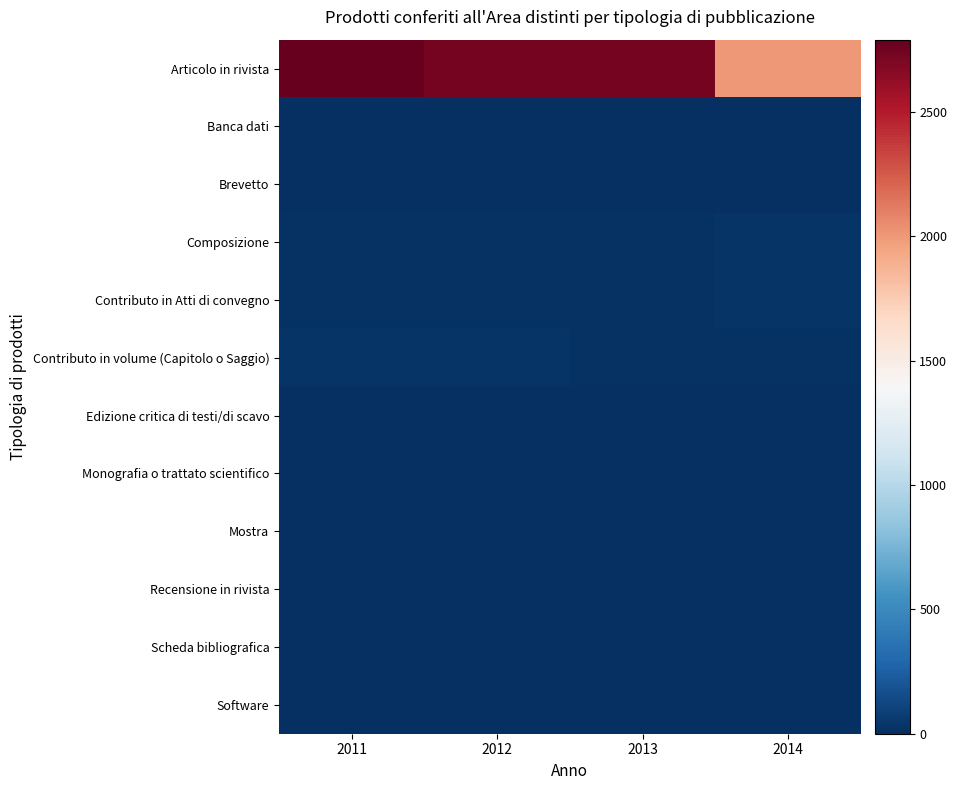

Which series has the widest spread of values?

Articolo in rivista